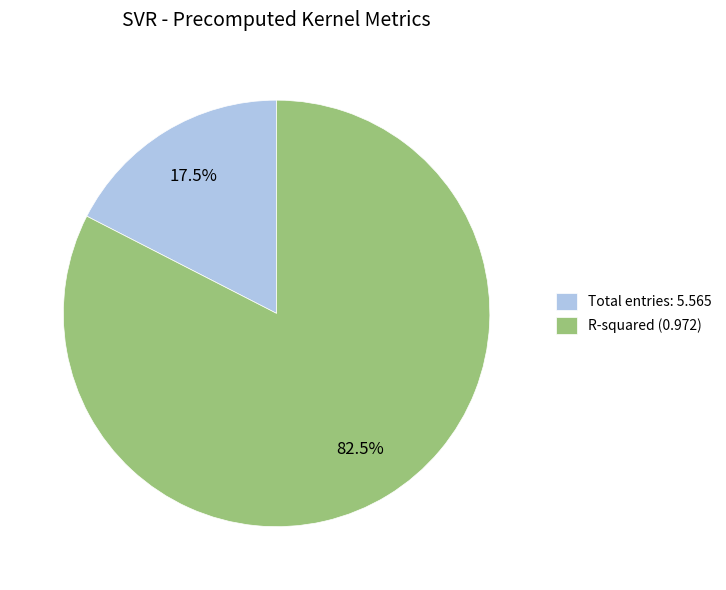

What is the largest slice in the pie chart?

R-squared (0.972)